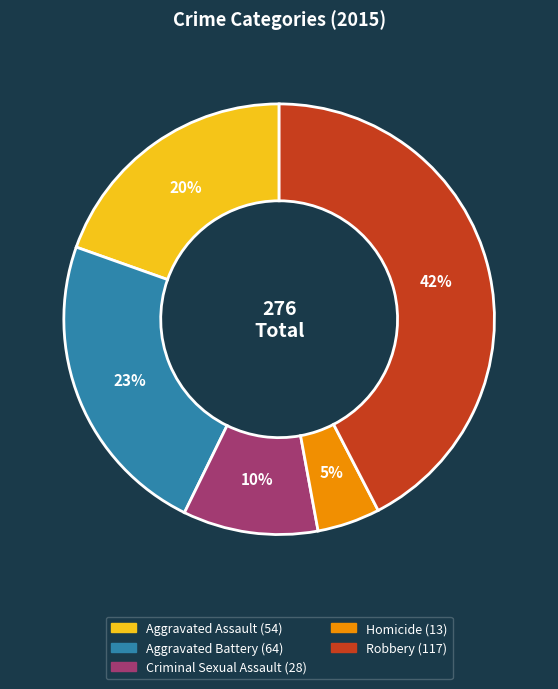

To the nearest percent, what is the difference between the Aggravated Assault and Homicide slice percentages?

15%